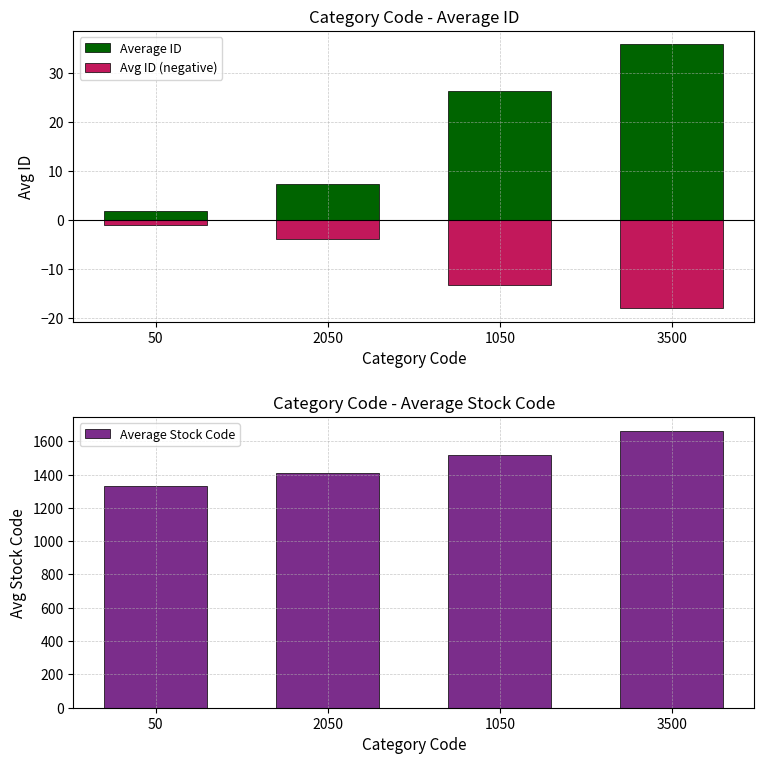

Is the value of Average Stock Code at 1050 greater than the value of Avg ID (negative) at 50?

Yes